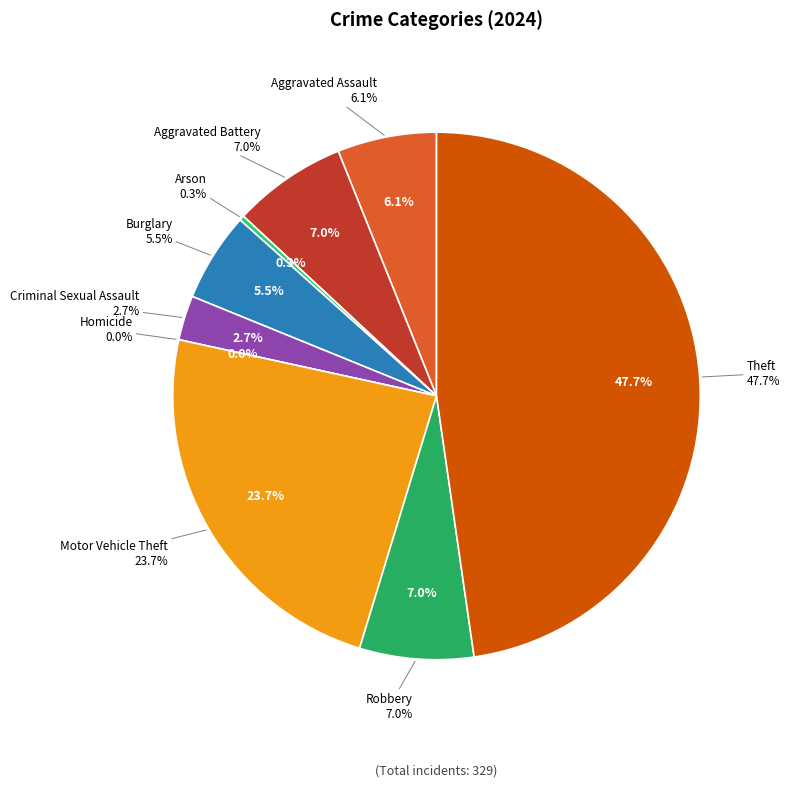

Which category has the biggest portion of the pie?

Theft